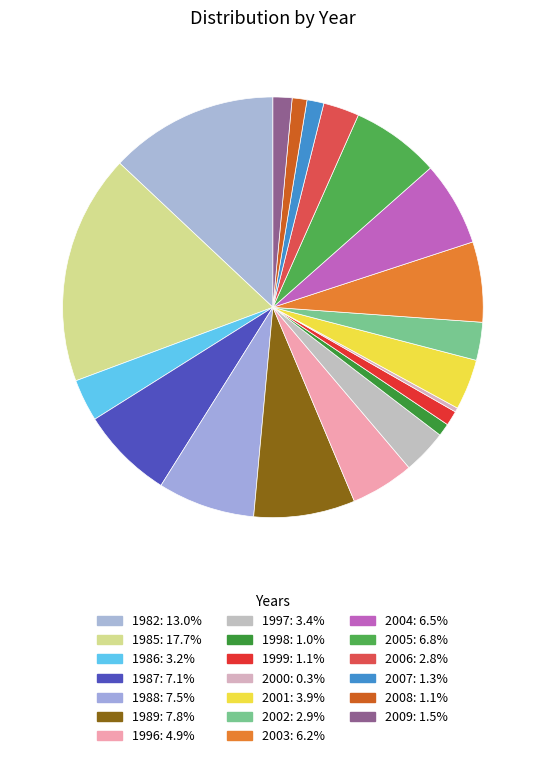

How many segments does this pie chart have?

20